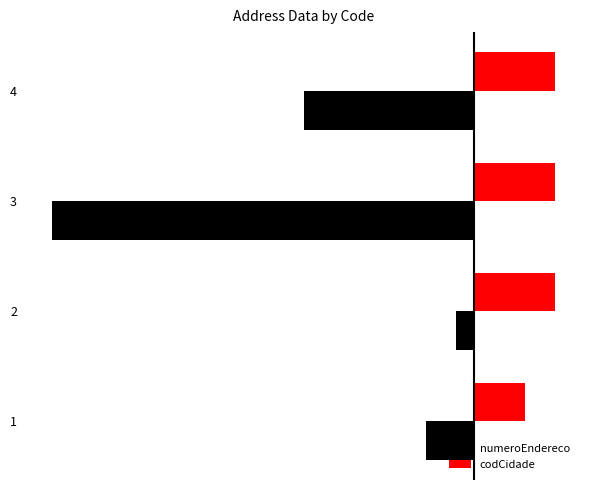

What are all the series names shown in the legend?

numeroEndereco, codCidade